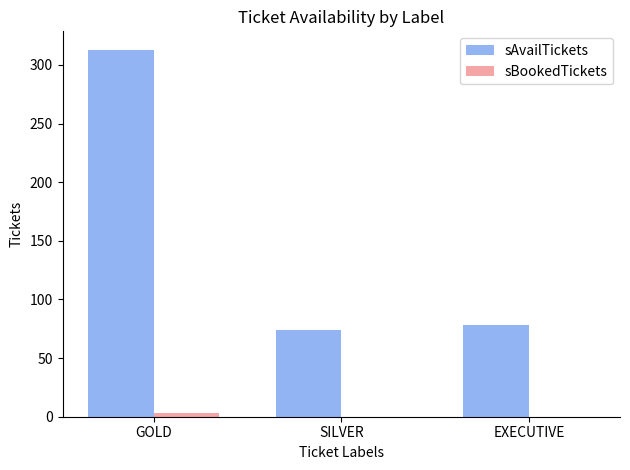

Are the bars horizontal?

No